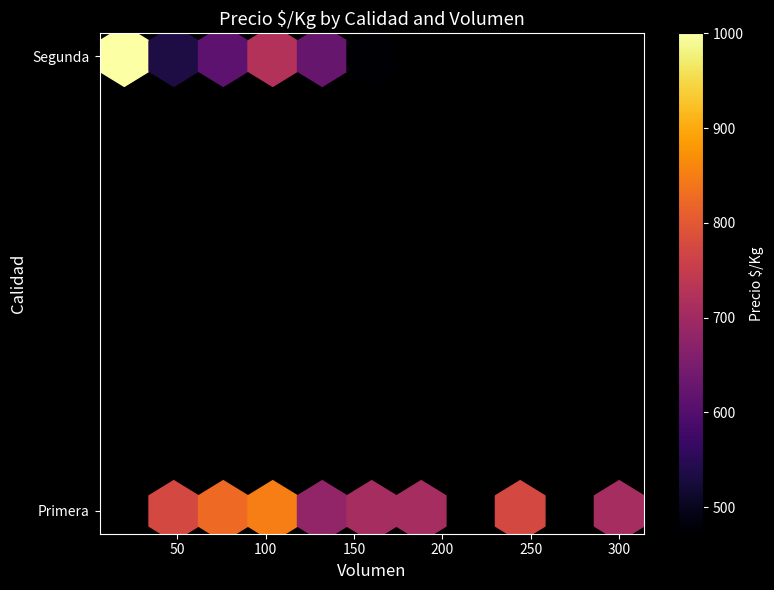

At how many categories does at least one series exceed 330?

8